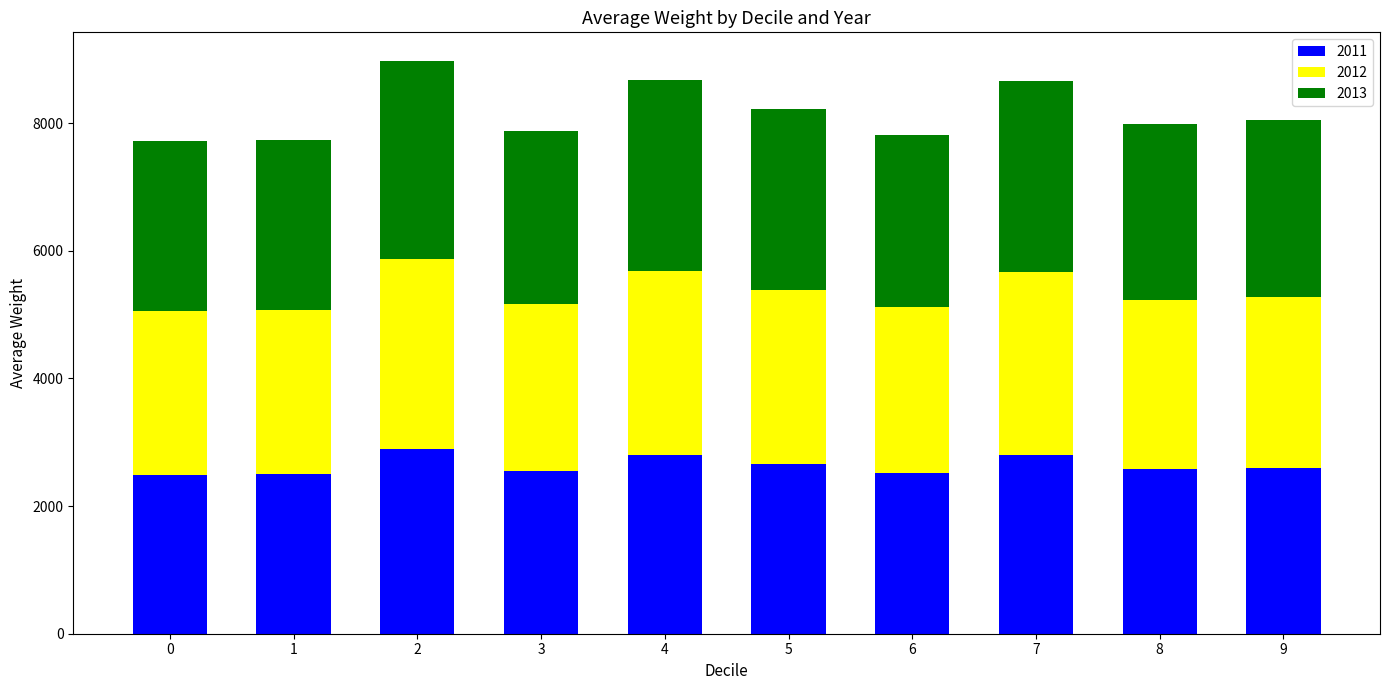

How many values in the 2011 series exceed 2597?

5